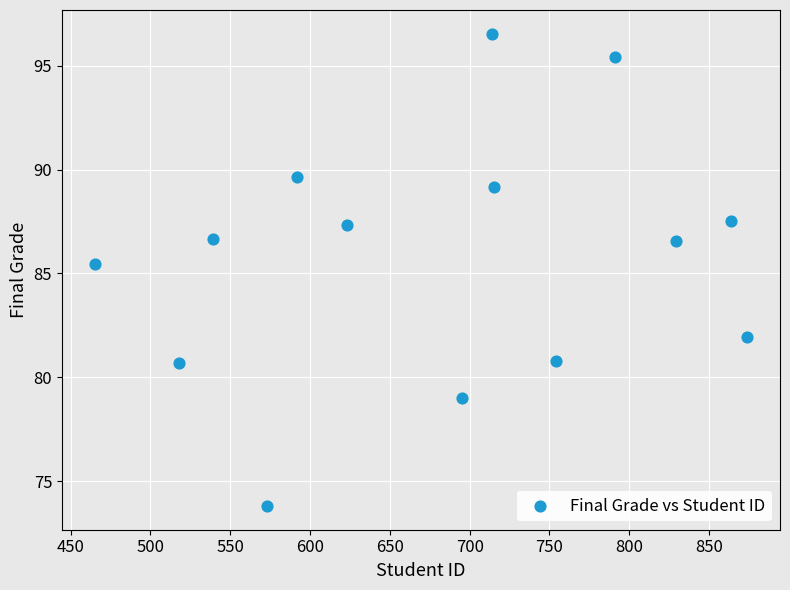

What Y value in the scatter plot is closest to 85?

85.5